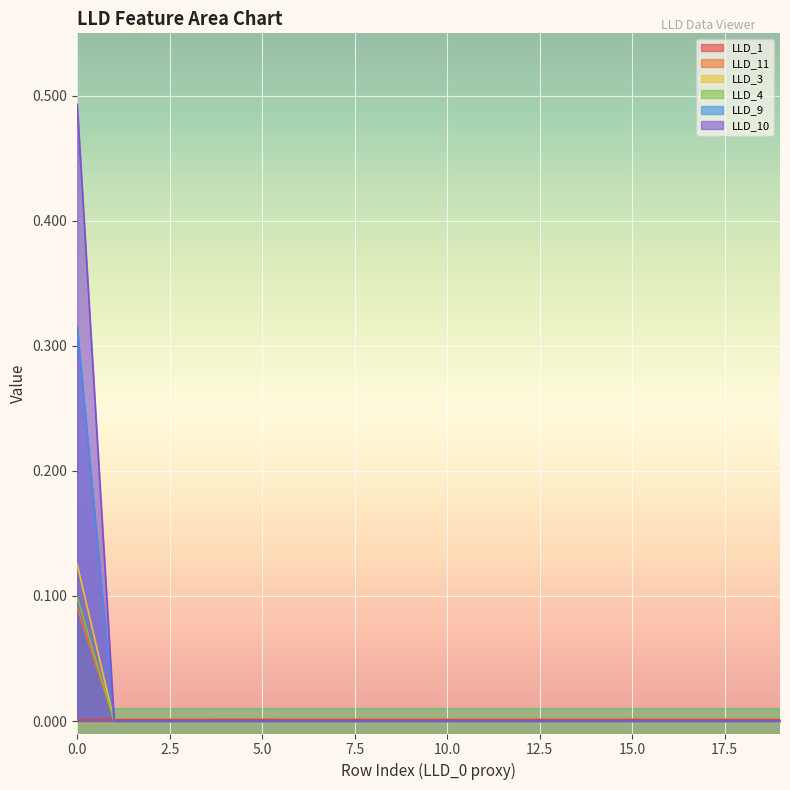

How many lines are shown in the chart?

6